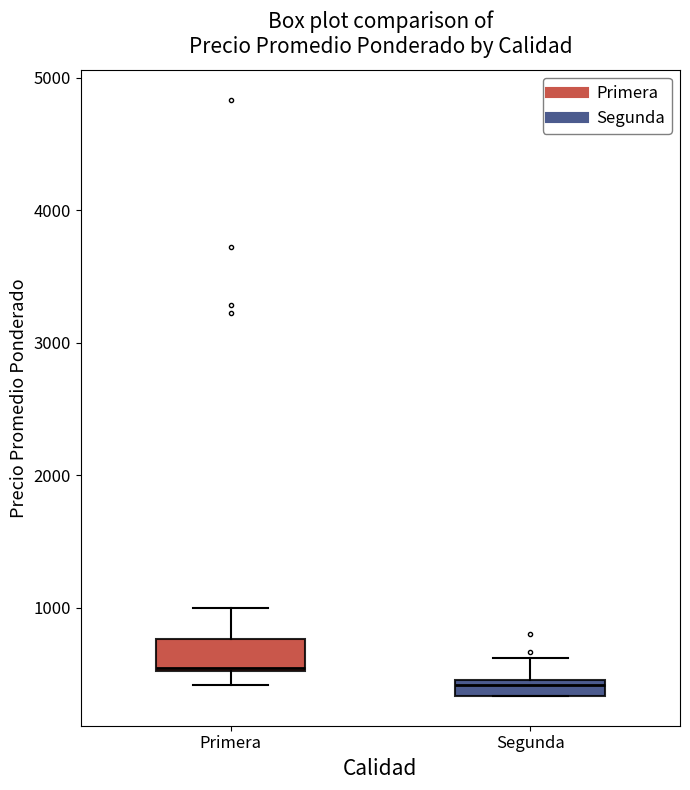

Where is the upper edge of the box for Primera on the y-axis? The values are not printed on the chart, so give them approximately, as read against the axis.

800